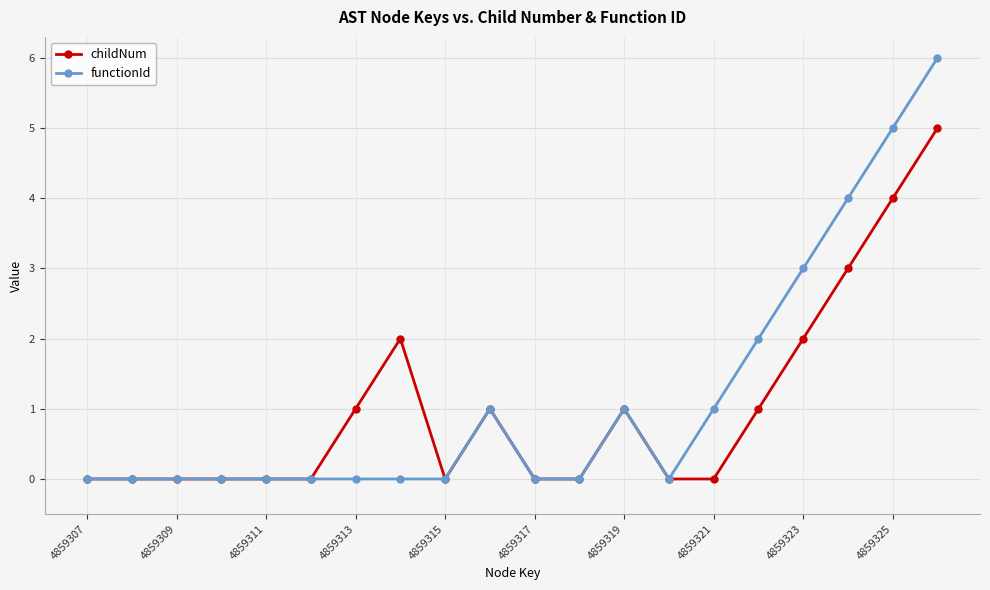

True or false: childNum has more than 1 points higher than both neighbors.

True